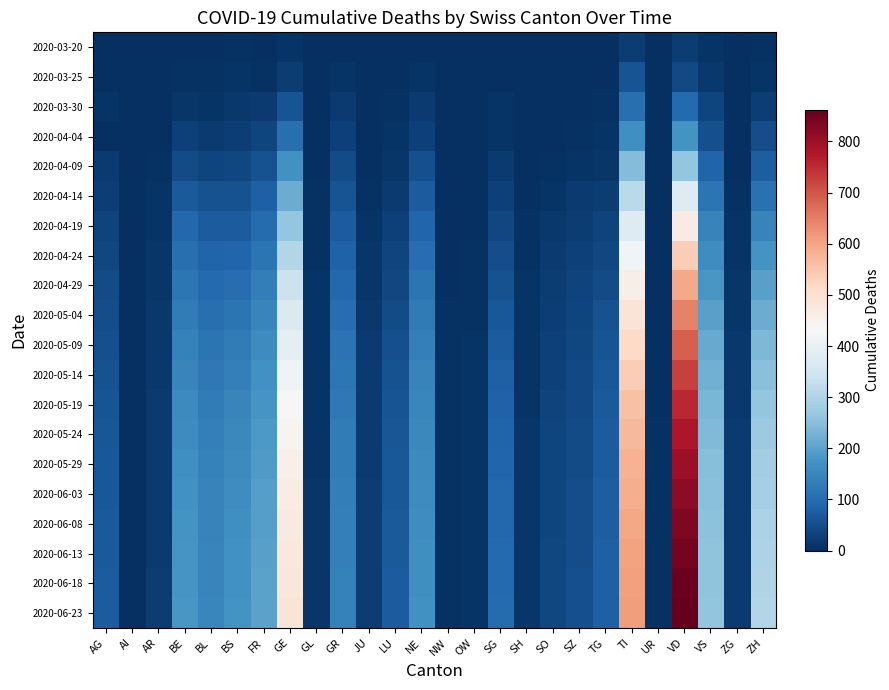

List the series in order of their peak value, highest first.

2020-06-23, 2020-06-18, 2020-06-13, 2020-06-08, 2020-06-03, 2020-05-29, 2020-05-24, 2020-05-19, 2020-05-14, 2020-05-09, 2020-05-04, 2020-04-29, 2020-04-24, 2020-04-19, 2020-04-14, 2020-04-09, 2020-04-04, 2020-03-30, 2020-03-25, 2020-03-20